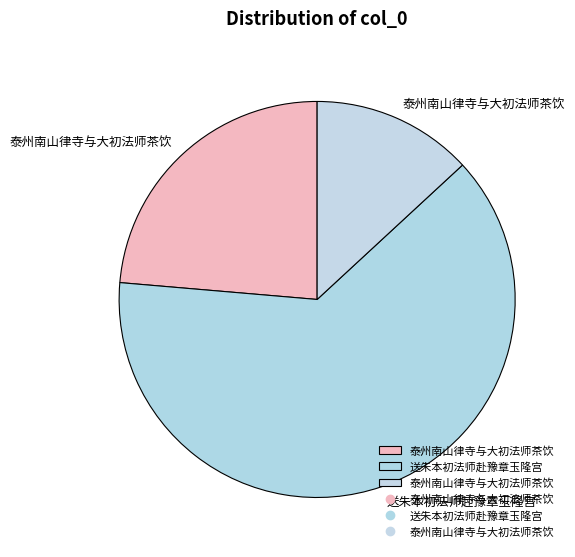

How many slices are in this pie chart?

3